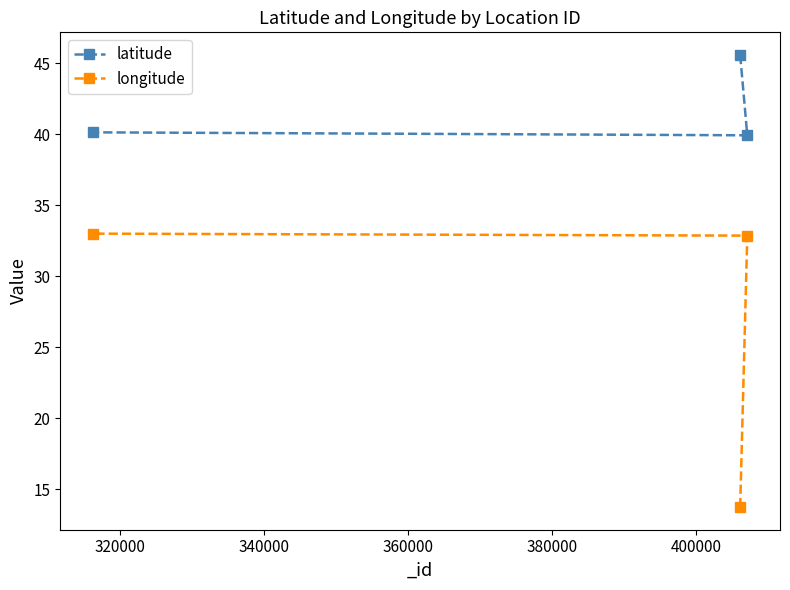

Count the number of data series in this chart.

2